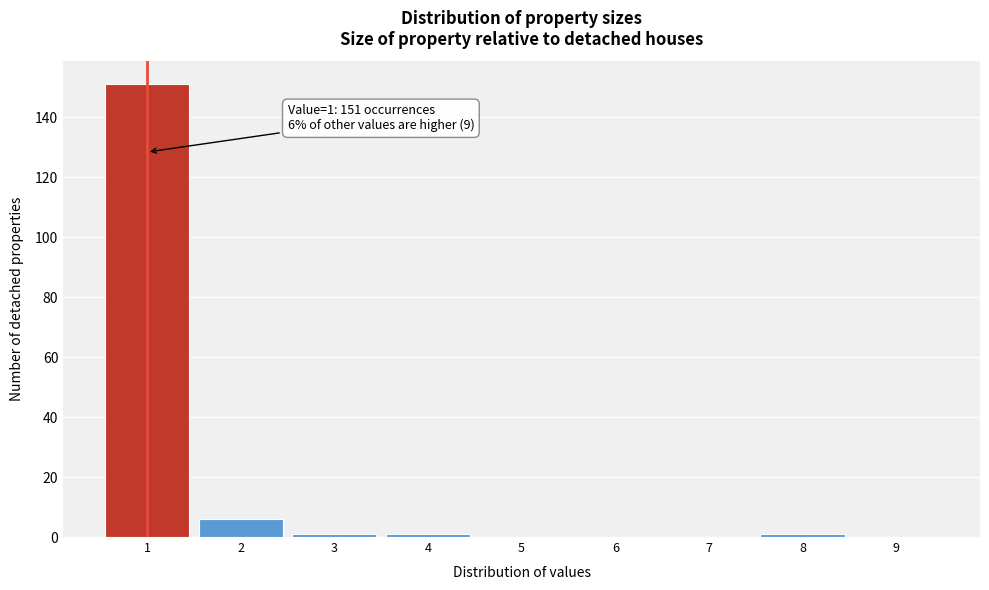

Over which range of the x-axis is the bar tallest?

0.5 to 1.5